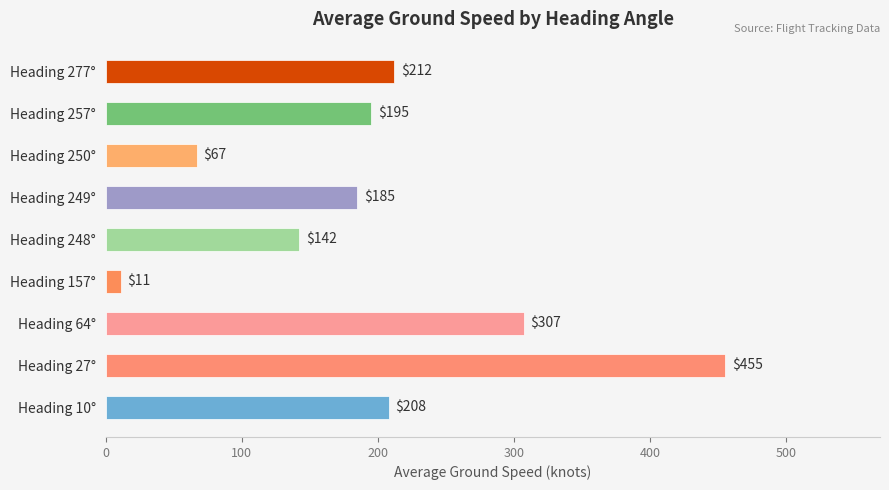

What is the ratio of the value at Heading 257° to the value at Heading 249°?

1.1